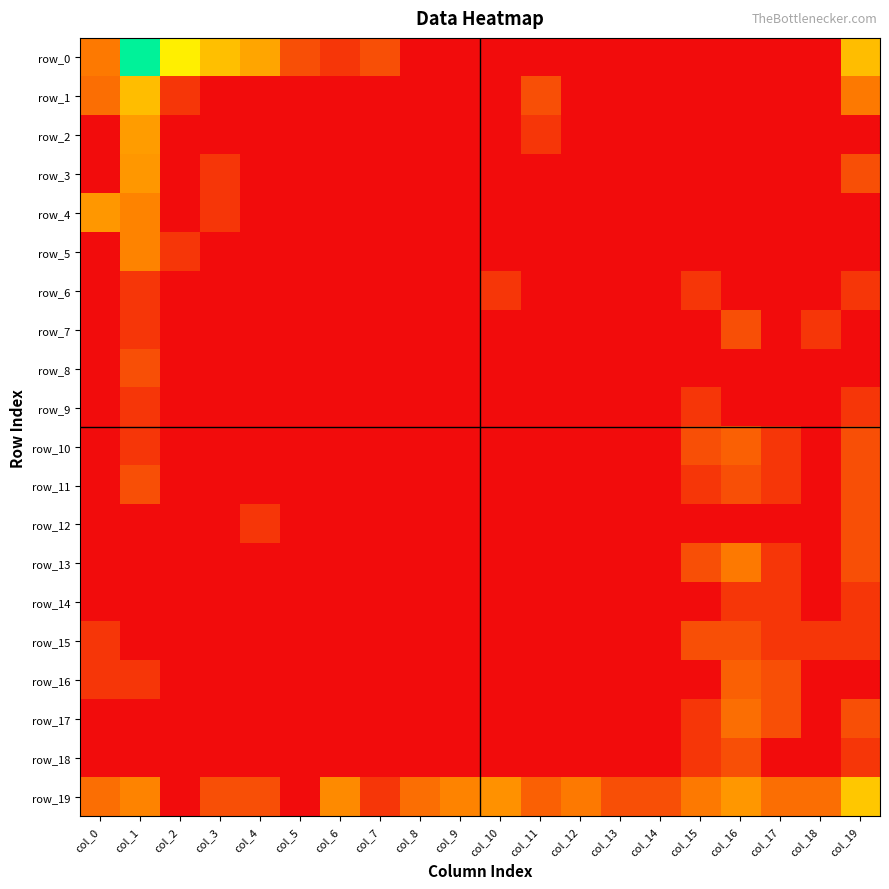

Between col_0 and col_2, which series saw the biggest shift?

row_4